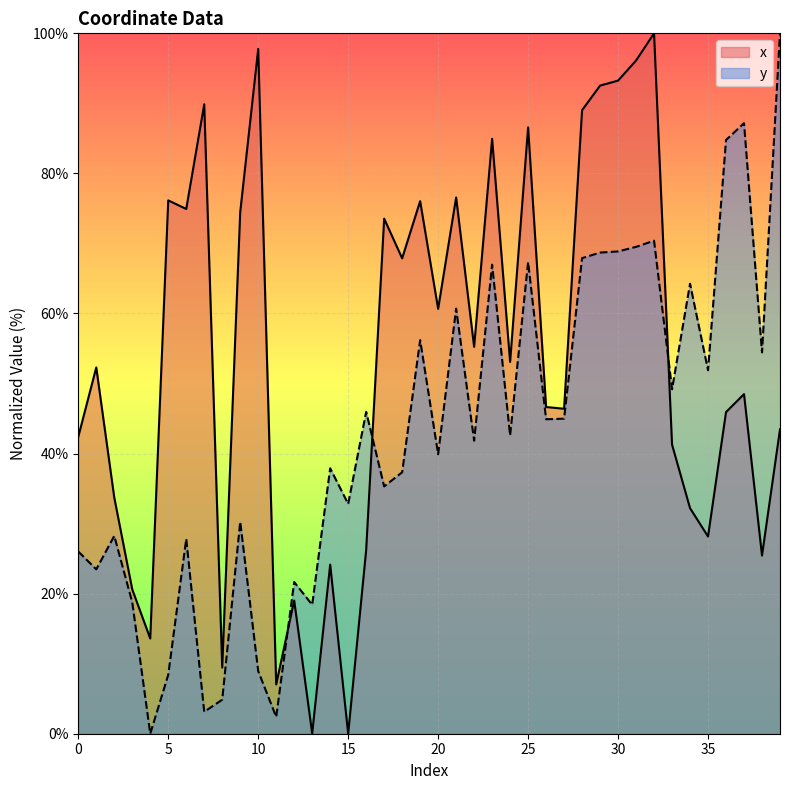

Reading right to left, list all the values displayed in this chart.

x: 39=43.5	38=25.4	37=48.5	36=45.9	35=28.2	34=32.2	33=41.3	32=100.0	31=96.1	30=93.2	29=92.5	28=89.0	27=46.4	26=46.6	25=86.6	24=53.1	23=84.9	22=55.2	21=76.6	20=60.7	19=76.0	18=67.9	17=73.5	16=26.2	15=0.0	14=24.1	13=0.0	12=19.0	11=7.0	10=97.8	9=74.5	8=9.4	7=89.9	6=74.9	5=76.1	4=13.6	3=20.6	2=33.7	1=52.3	0=42.4
y: 39=100.0	38=54.4	37=87.2	36=84.8	35=51.9	34=64.2	33=49.2	32=70.4	31=69.5	30=68.9	29=68.7	28=67.9	27=45.0	26=44.9	25=67.3	24=42.6	23=67.0	22=41.8	21=60.7	20=39.9	19=56.2	18=37.3	17=35.3	16=46.0	15=32.8	14=37.9	13=18.4	12=21.7	11=2.4	10=8.9	9=30.2	8=4.9	7=3.1	6=27.8	5=8.4	4=0.0	3=18.8	2=28.2	1=23.5	0=26.0